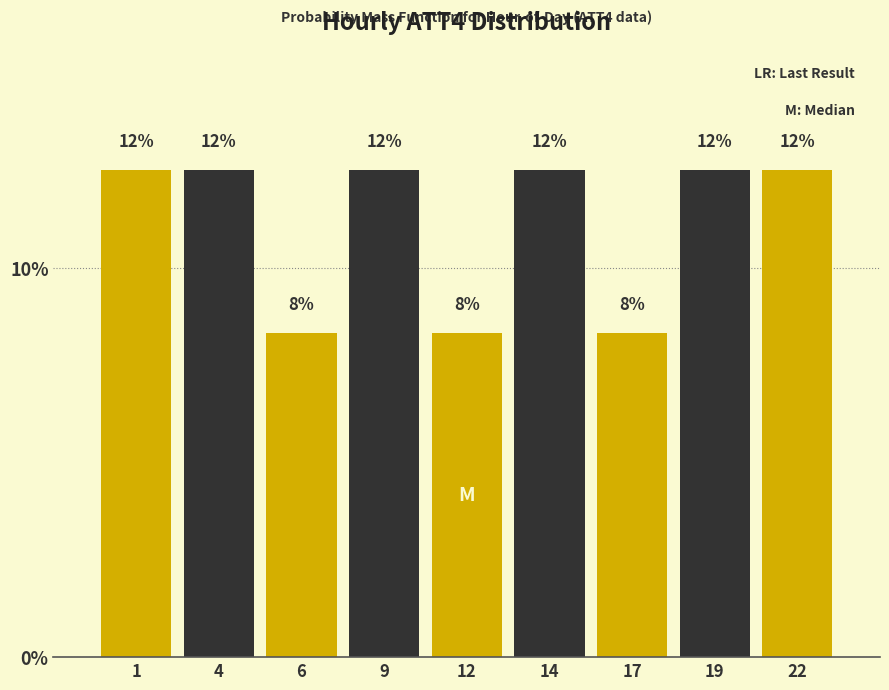

Are the bars horizontal?

No